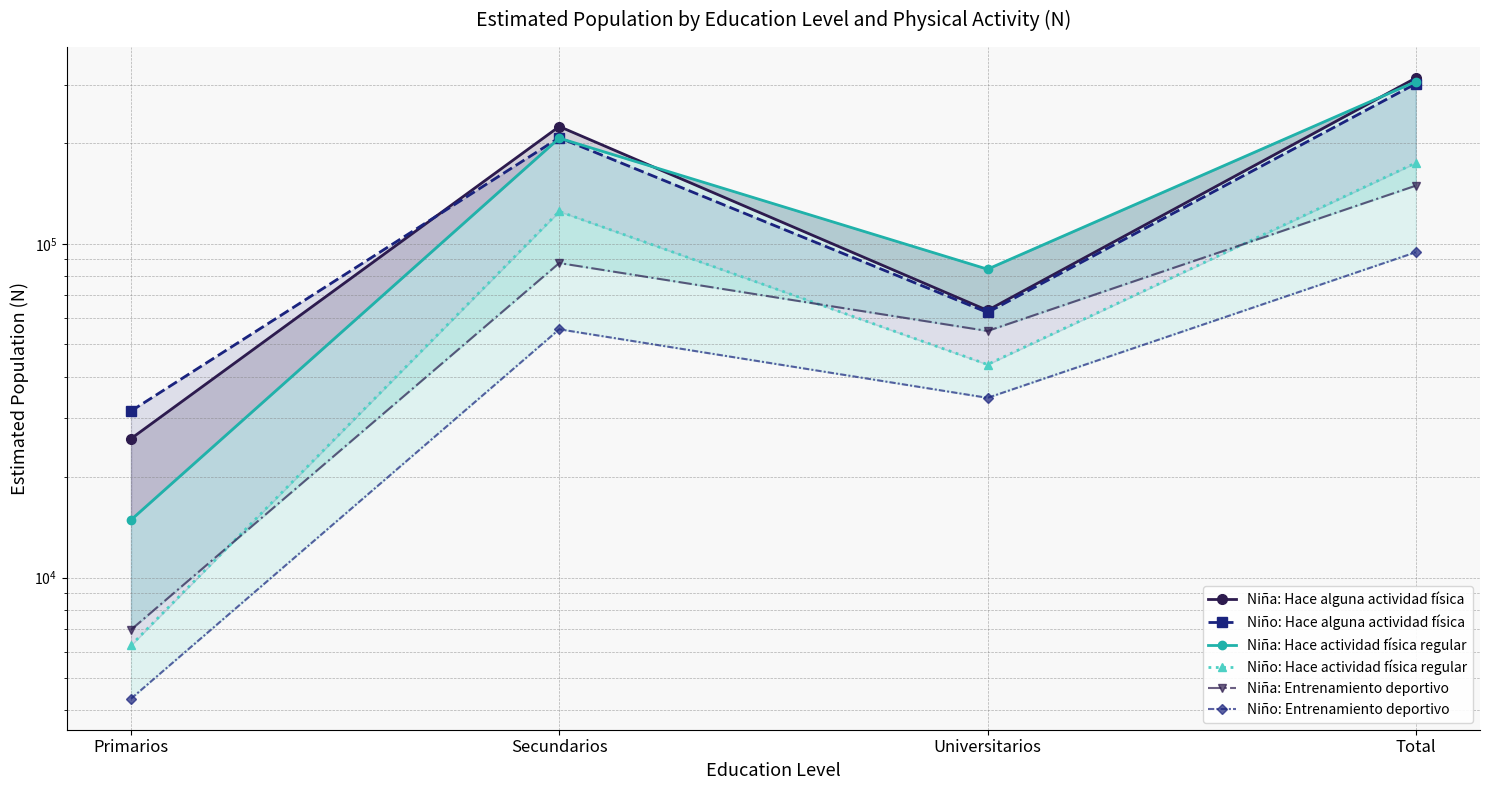

Reading right to left, extract all data points from this chart.

Niña: Hace alguna actividad física: 313858	63160	224630	26069
Niño: Hace alguna actividad física: 301731	62270	207929	31533
Niña: Hace actividad física regular: 306104	83922	207299	14883
Niño: Hace actividad física regular: 174766	43476	125026	6264
Niña: Entrenamiento deportivo: 149328	54792	87562	6974
Niño: Entrenamiento deportivo: 94319	34544	55442	4334